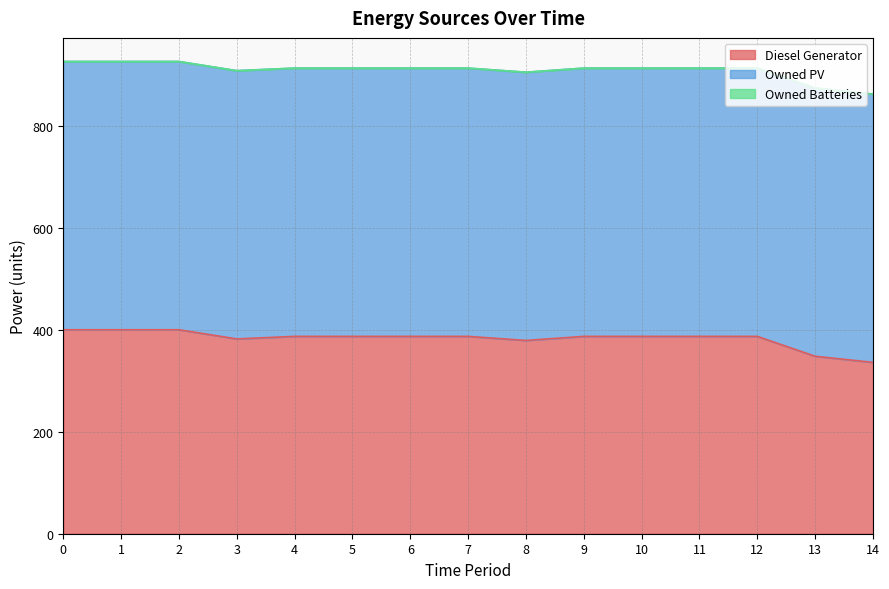

Reading left to right, list all the values displayed in this chart.

Diesel Generator: 0=400	1=400	2=400	3=382	4=387	5=387	6=387	7=387	8=379	9=387	10=387	11=387	12=387	13=348	14=336
Owned PV: 0=526	1=526	2=526	3=526	4=526	5=526	6=526	7=526	8=526	9=526	10=526	11=526	12=526	13=526	14=526
Owned Batteries: 0=0	1=0	2=0	3=0	4=0	5=0	6=0	7=0	8=0	9=0	10=0	11=0	12=0	13=0	14=0